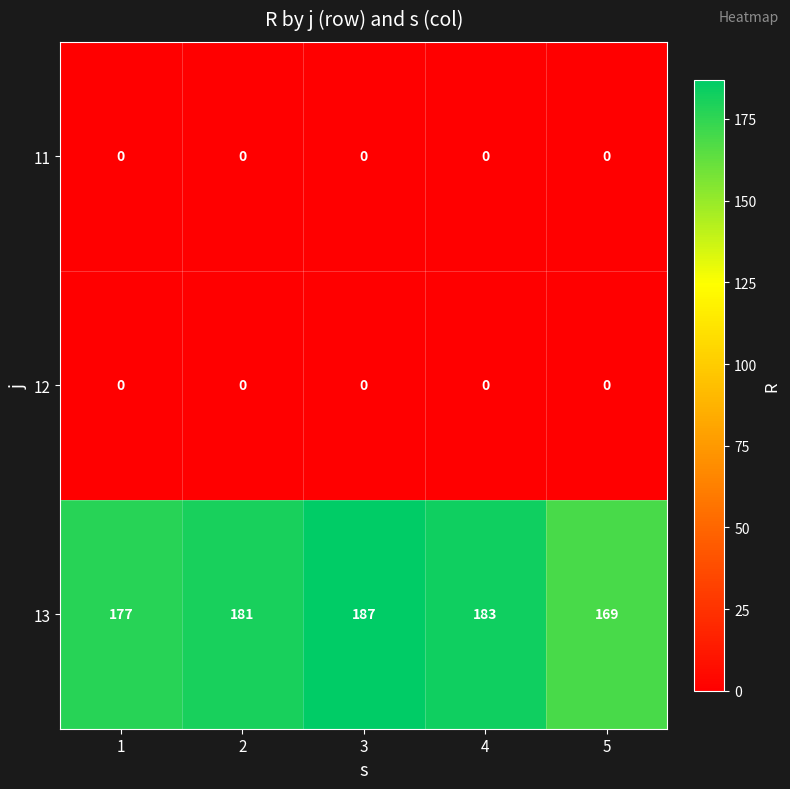

True or false: 13 has a value of 309 at 2.

False